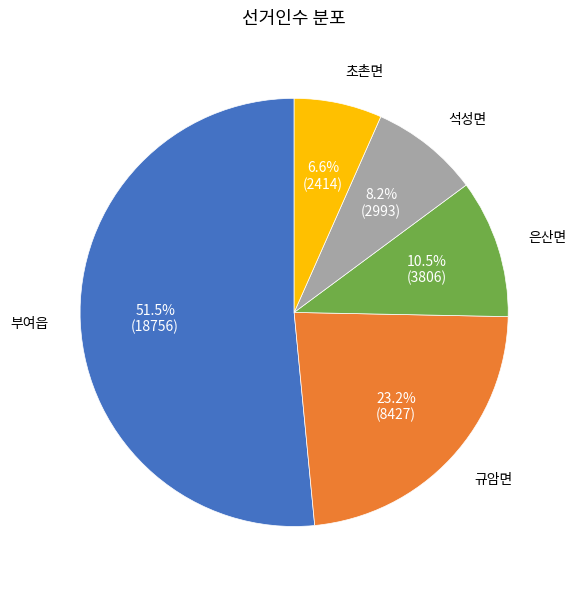

How many segments does this pie chart have?

5